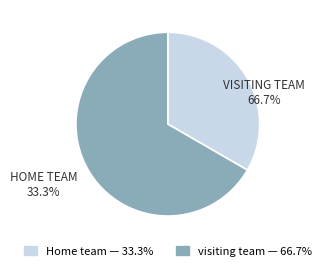

Which category has the smallest portion of the pie?

Home team